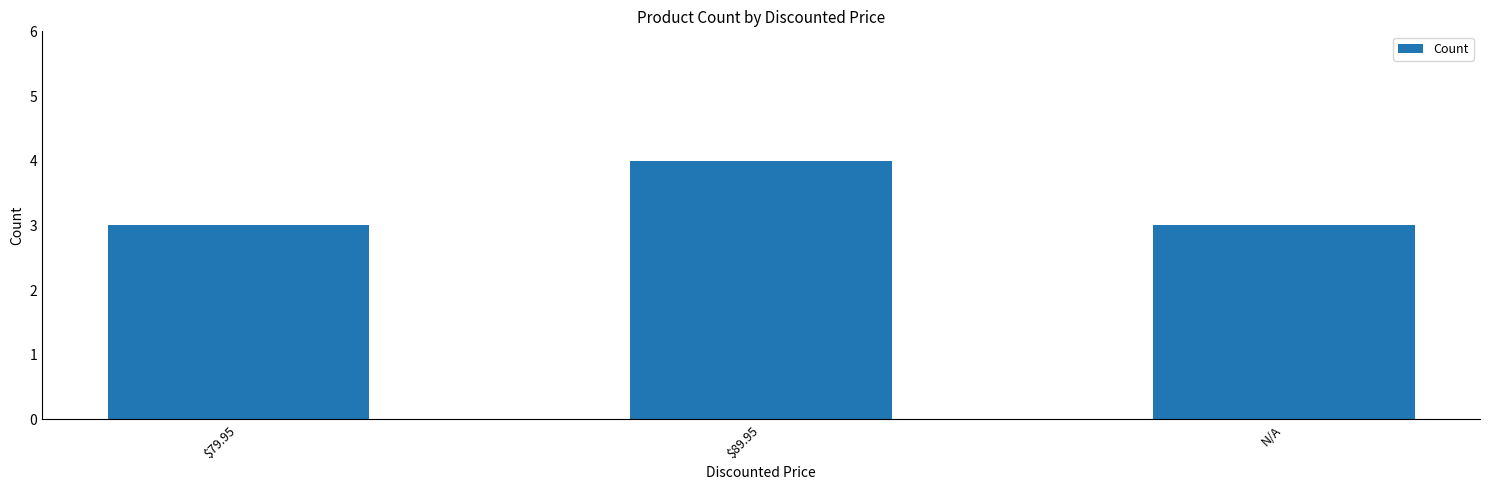

Between $89.95 and $79.95, which is larger?

$89.95